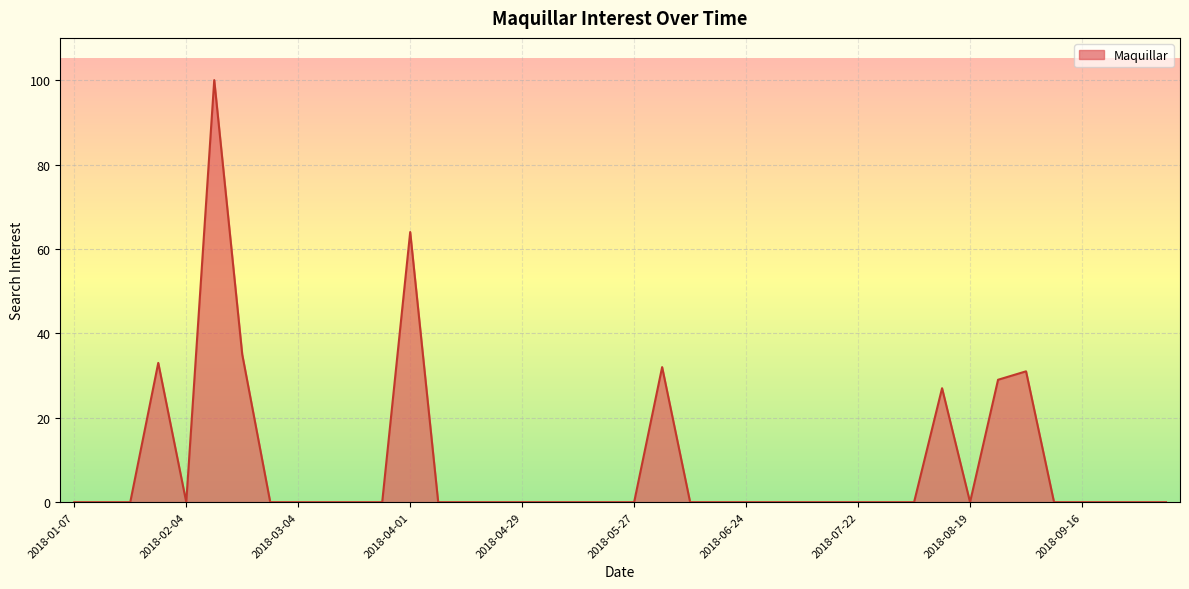

What is the greatest value displayed?

100